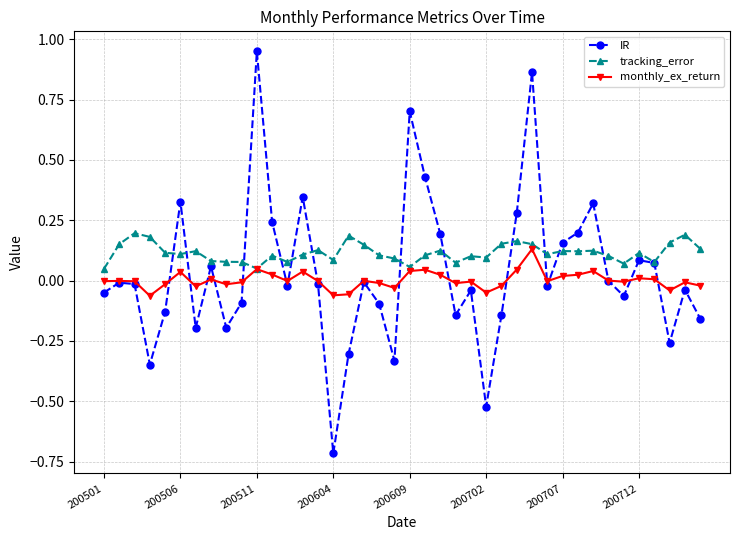

True or false: IR has more than 2 interior local peaks.

True